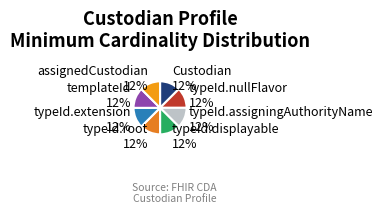

Is the sum of templateId 12% and assignedCustodian 12% greater than half?

No